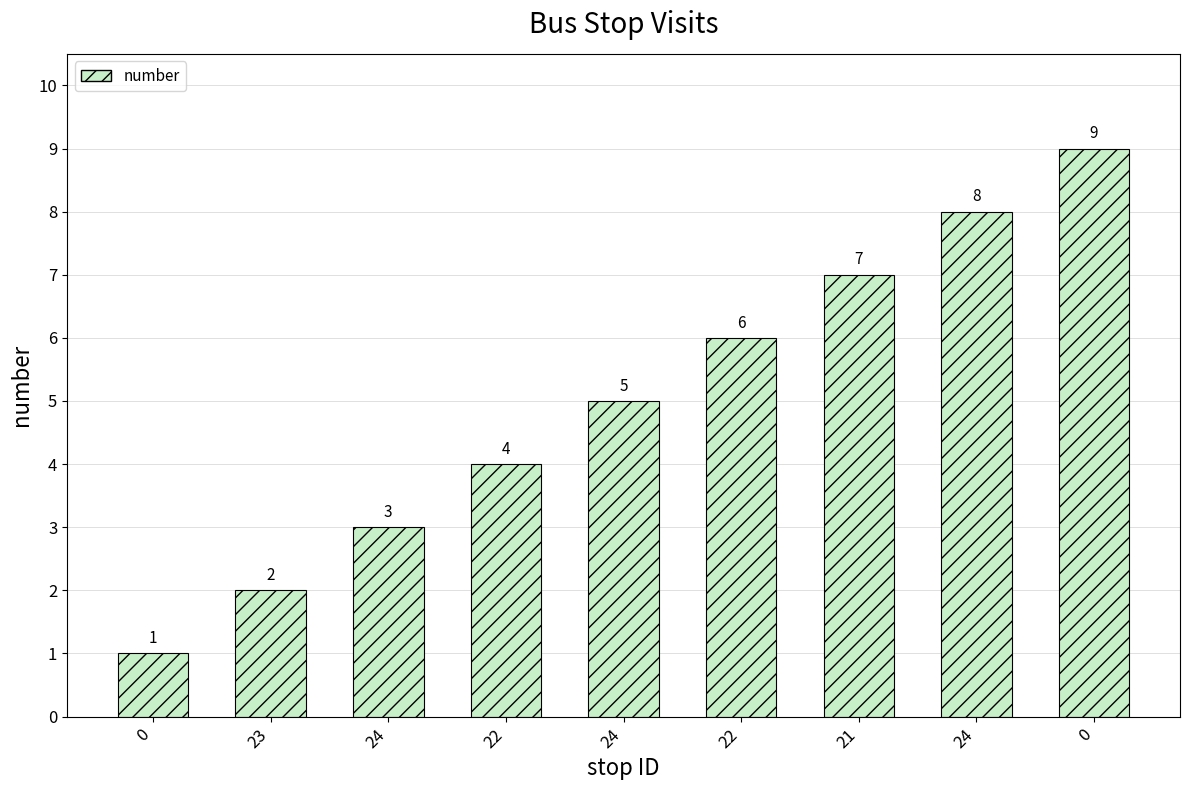

How many values are below 5?

4